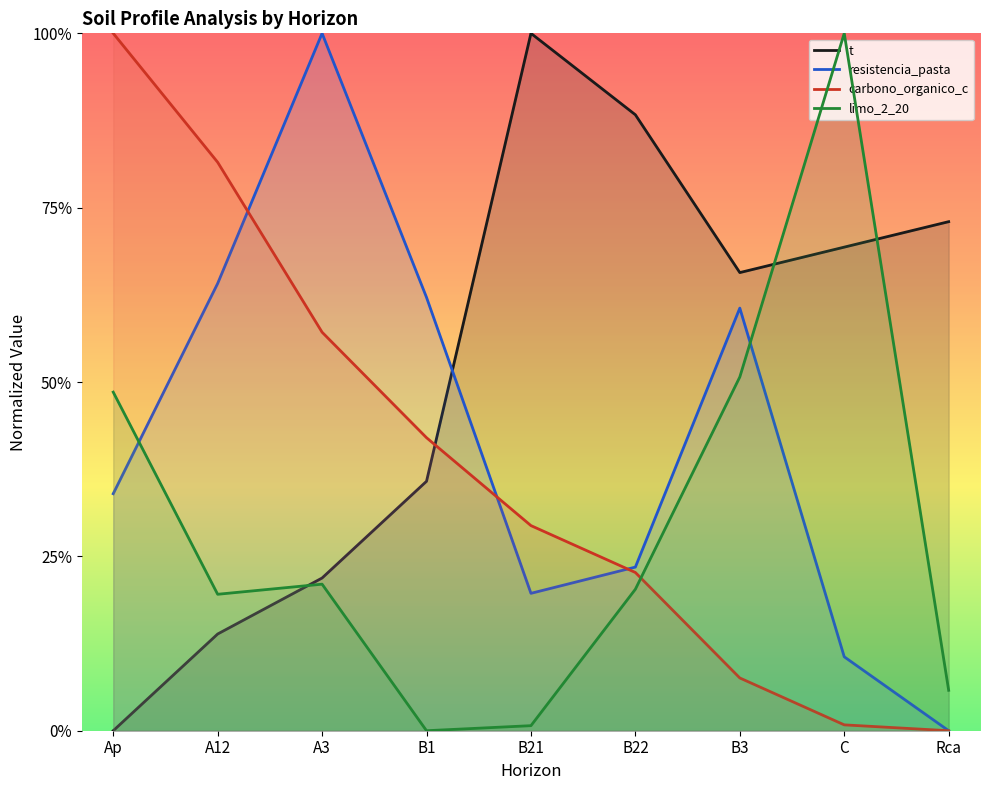

How many analitico_t values are between 0 and 1?

9